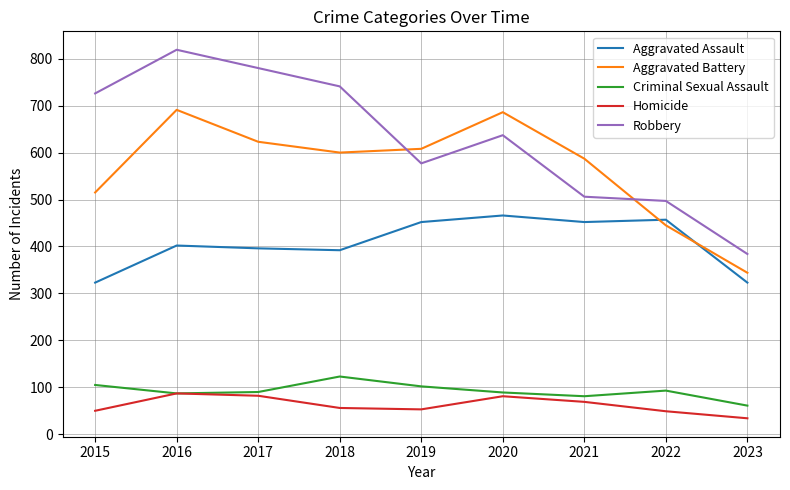

Is it true that Criminal Sexual Assault equals 93 at 2022?

True